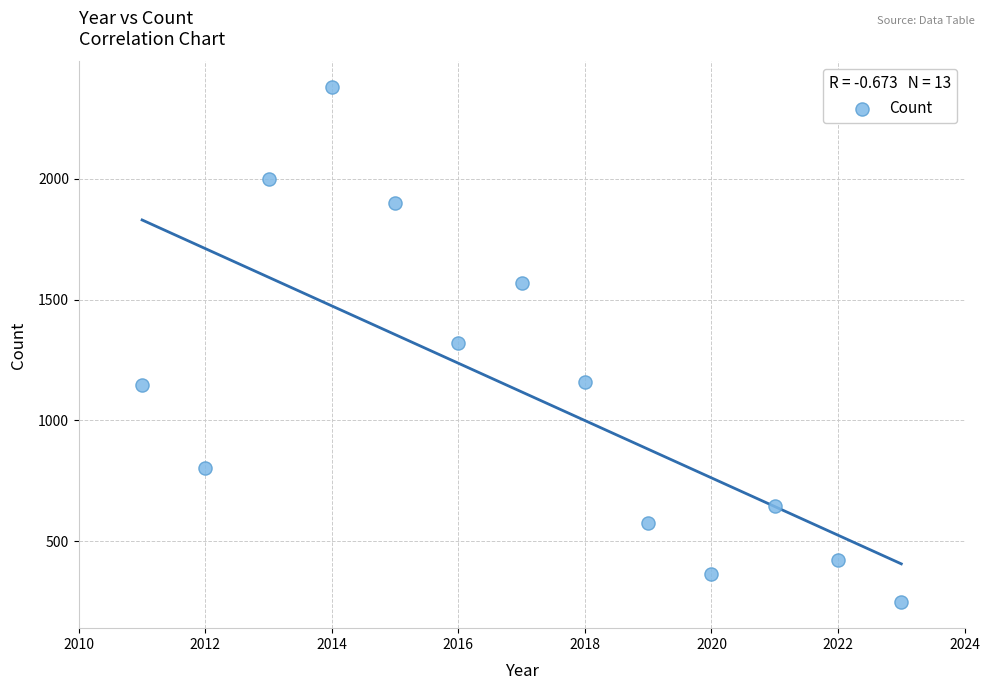

What is the range of Y values (max minus min)?

2133